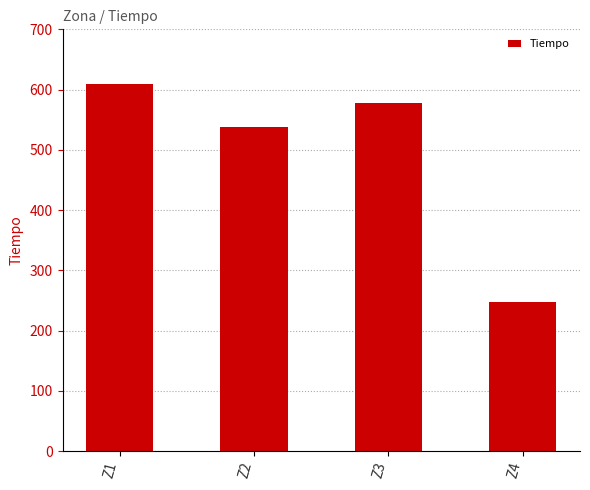

What is the sum of the values at Z2 and Z1?

1146.0